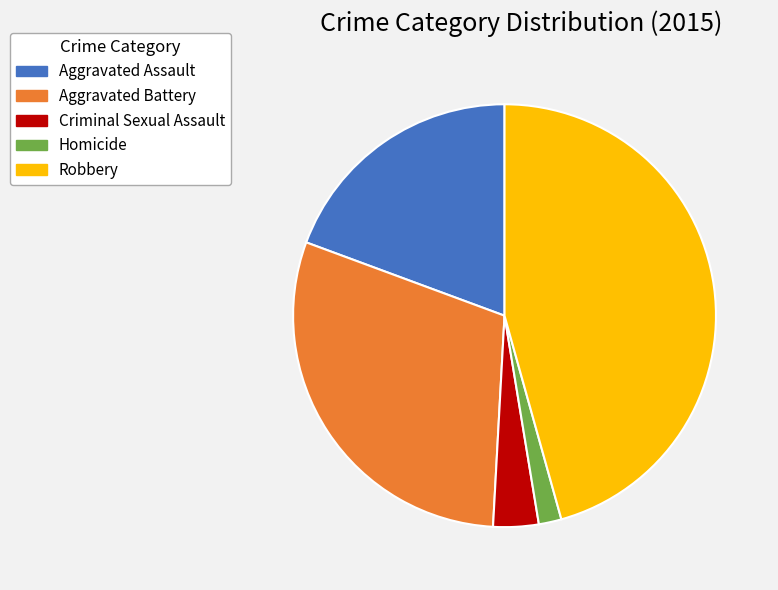

The Robbery slice represents 46% of the pie. True or false?

True